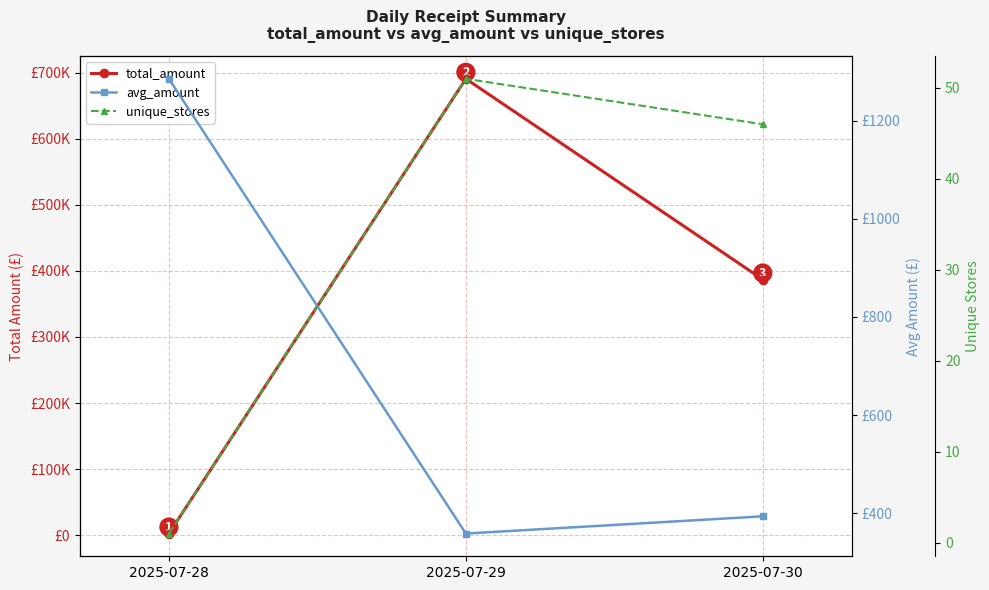

What is the total value across all series at 2025-07-30?

387354.4